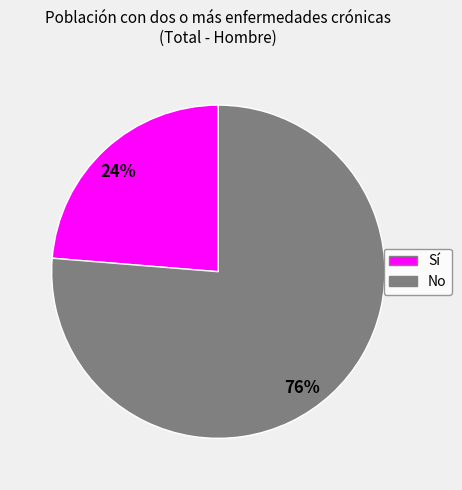

To the nearest percent, what is the average slice percentage?

50%